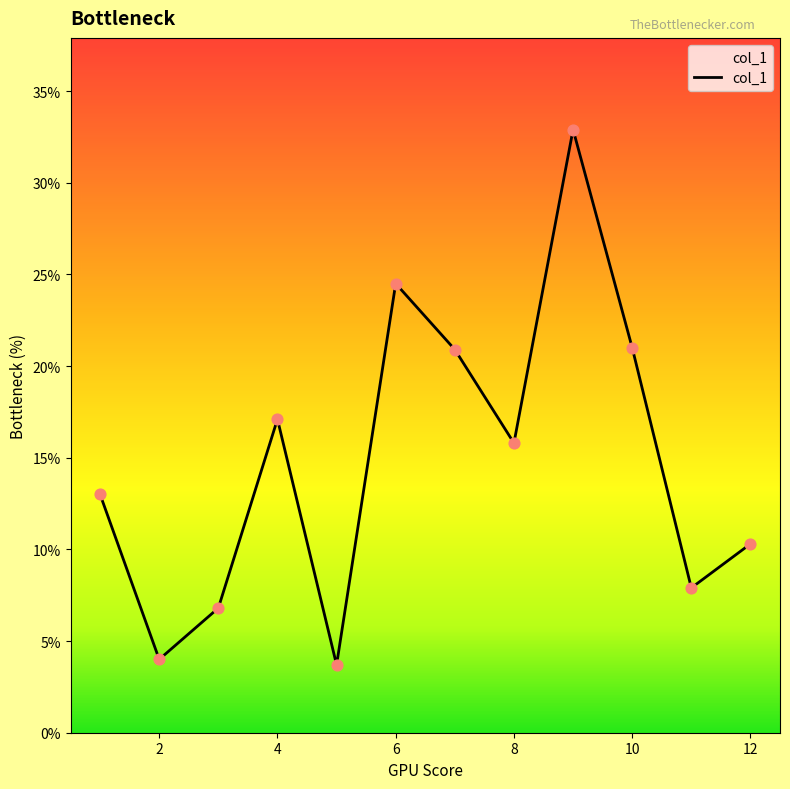

What is the difference between the maximum and minimum values?

29.2